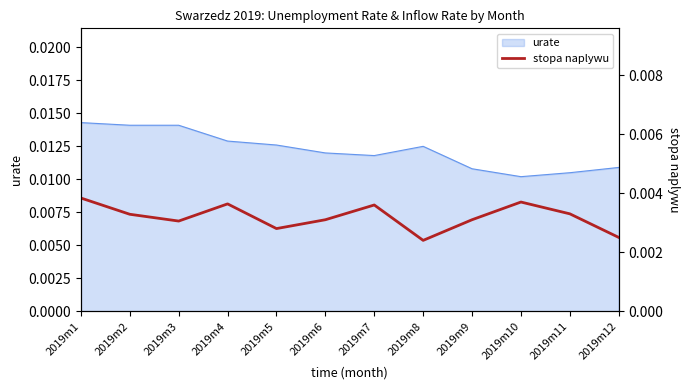

True or false: there are more than 1 points higher than both neighbors.

True